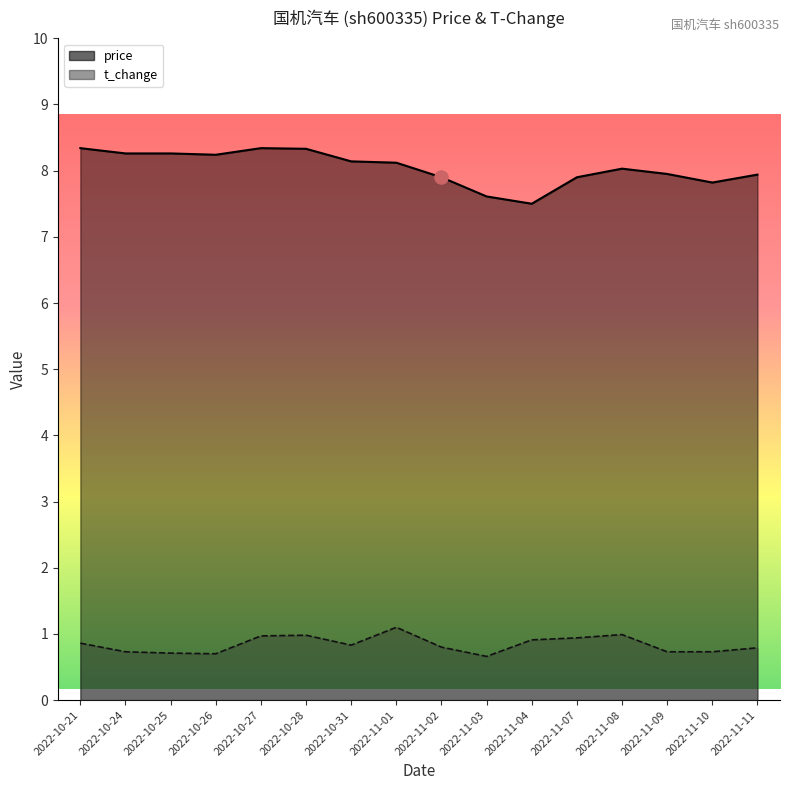

At how many categories does at least one series exceed 0?

16